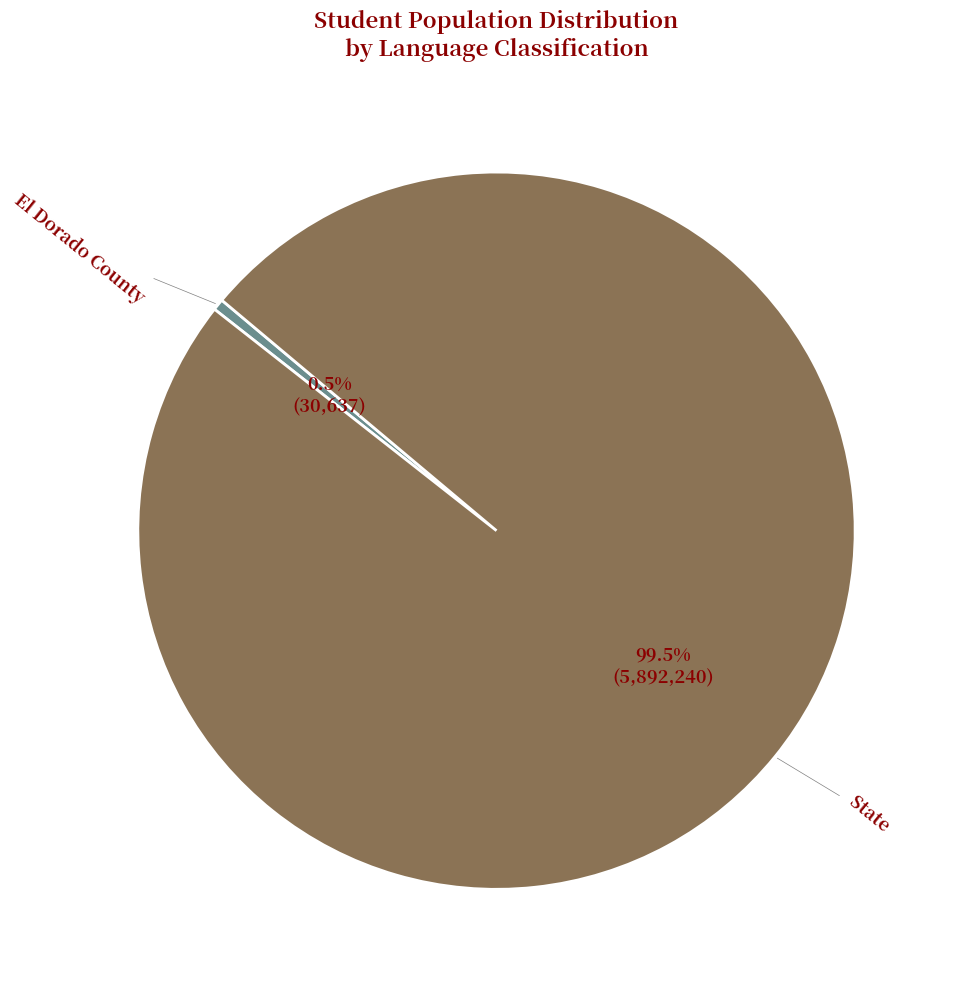

To the nearest percent, what is the average slice percentage?

50%